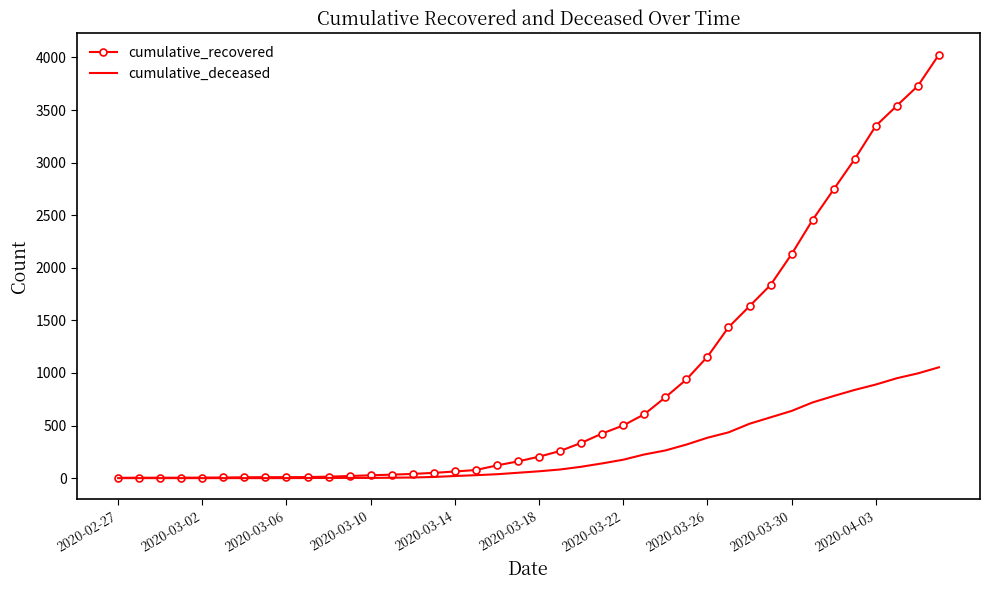

List the series in order of their overall mean, lowest first.

cumulative_deceased, cumulative_recovered